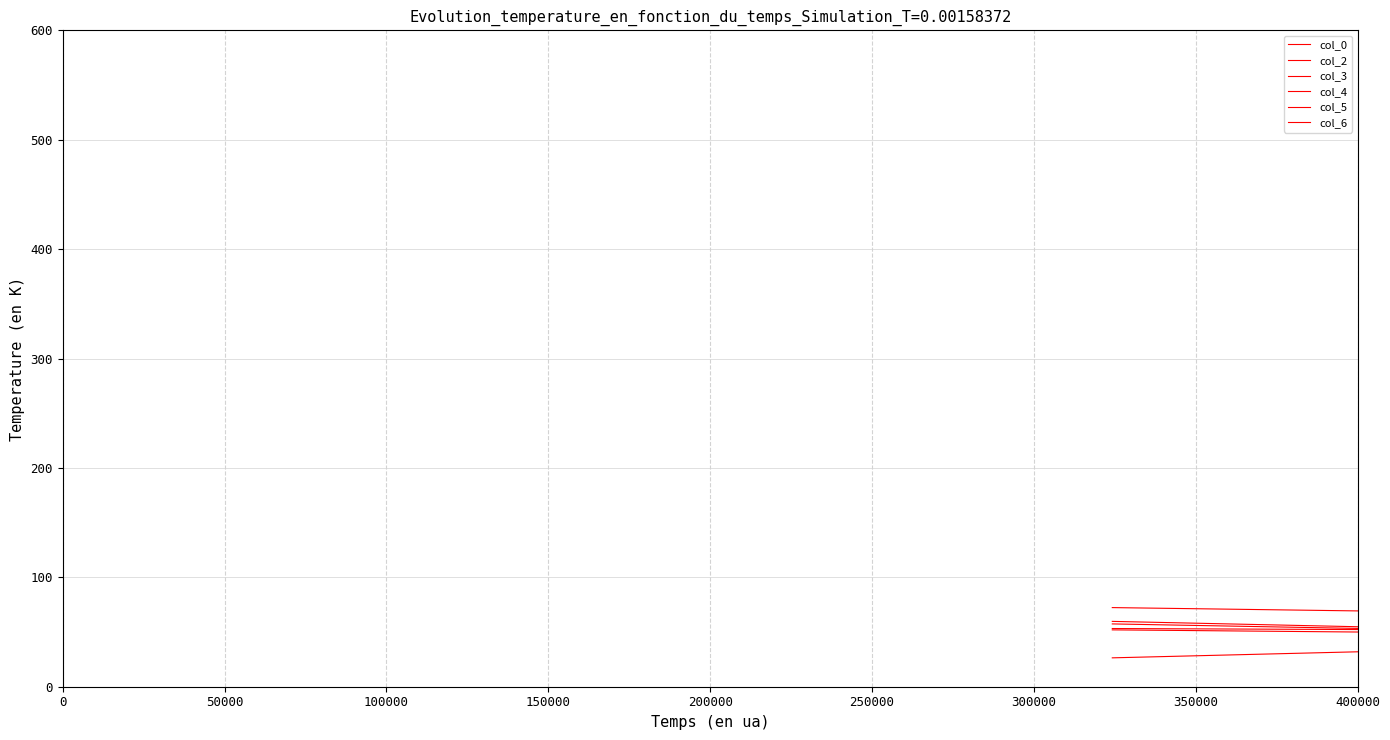

The value of col_4 at 0 is 72.7. True or false?

False